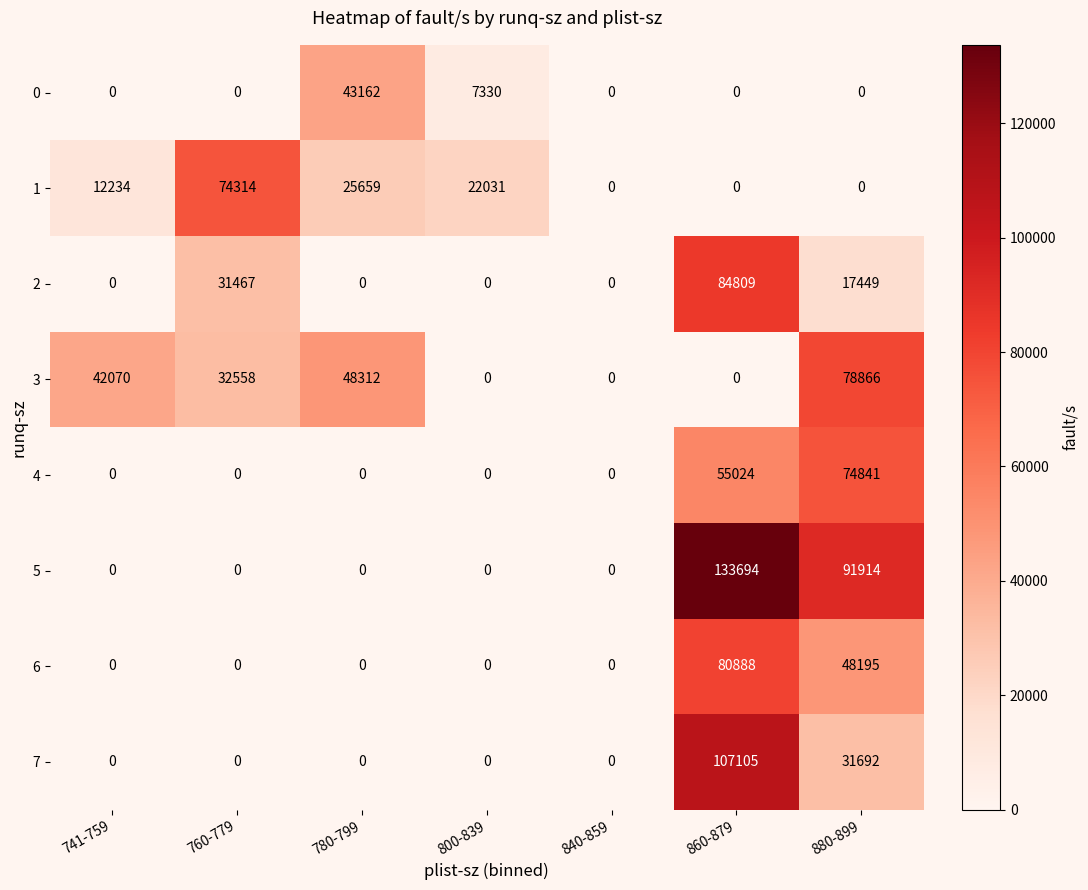

What is the difference between the 3 values at 780-799 and 760-779?

15754